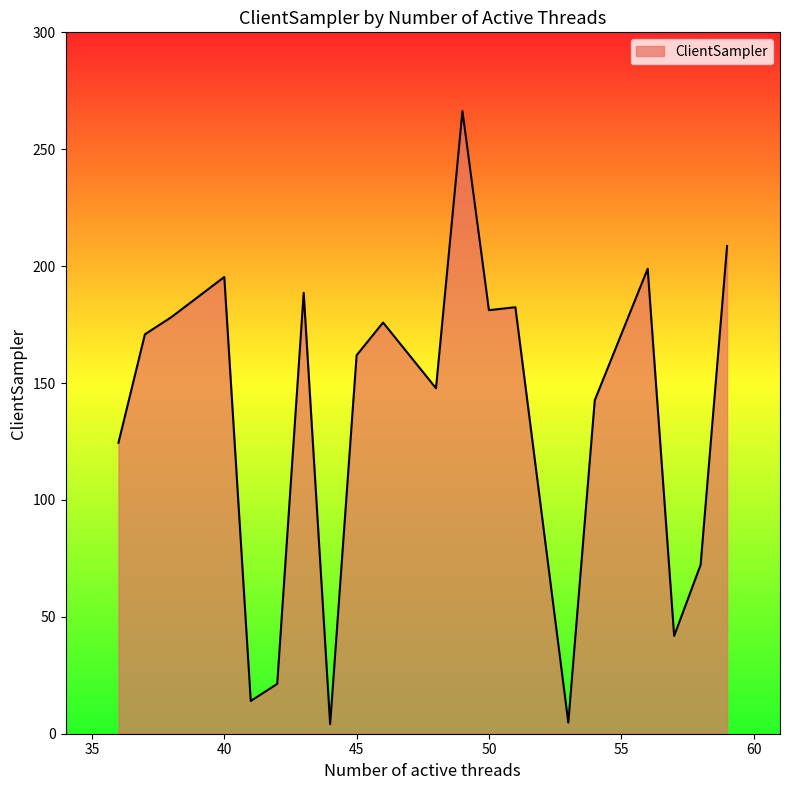

At which category does the chart reach its peak across all series?

49